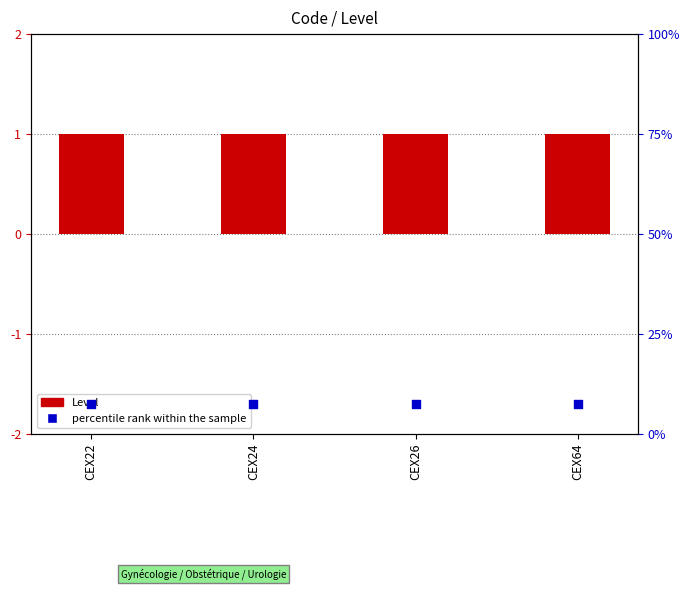

At which category is the sum across all series the highest?

CEX22